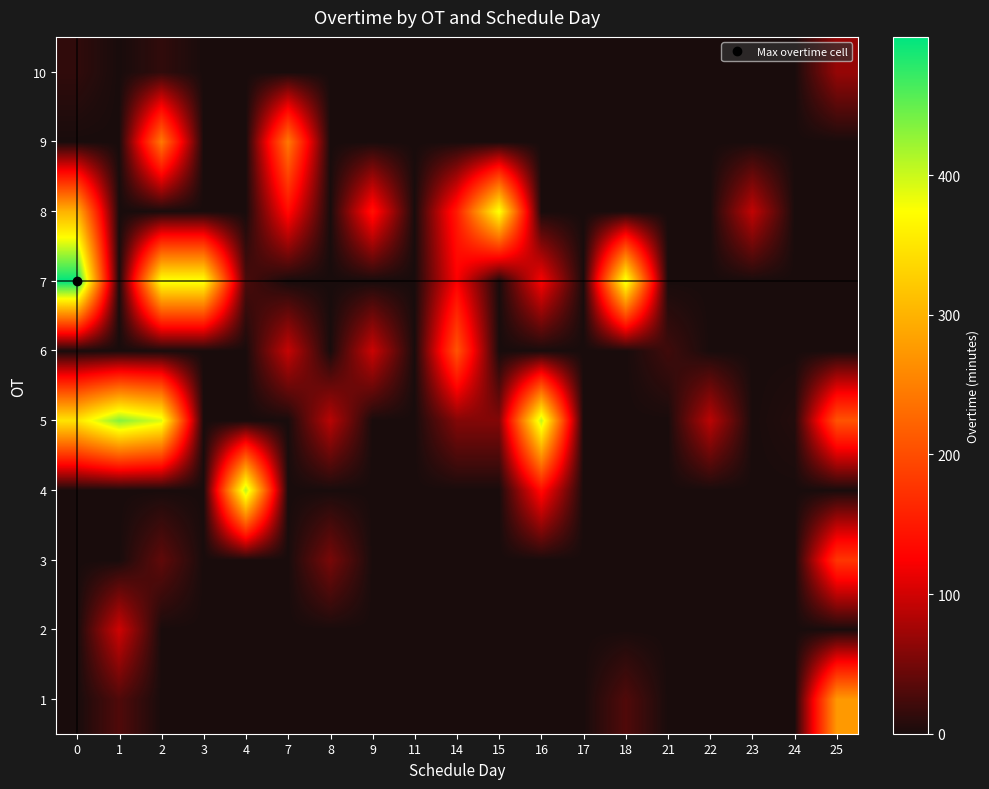

Between 21 and 23, which is larger?

21